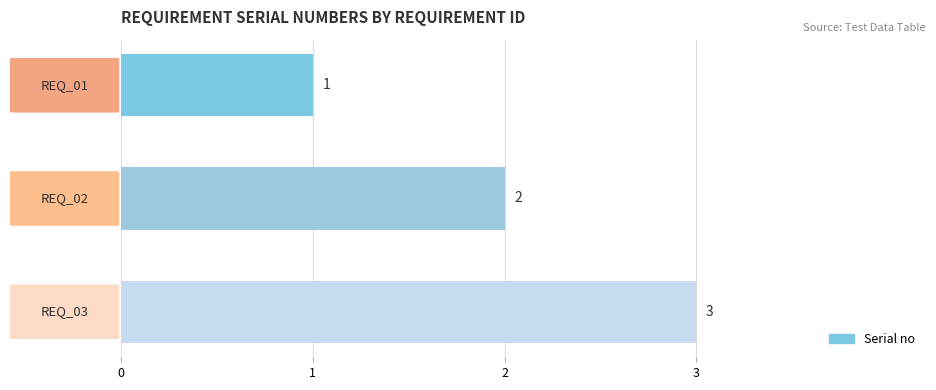

What is the maximum value shown in the chart?

3